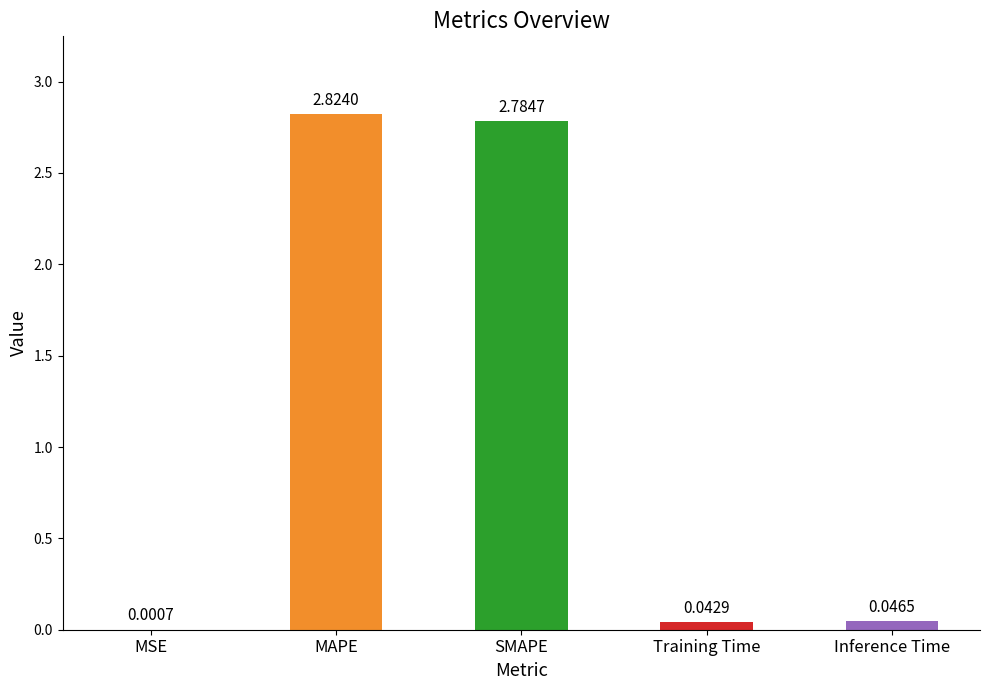

Where is the data nearest to the value 1?

Inference Time